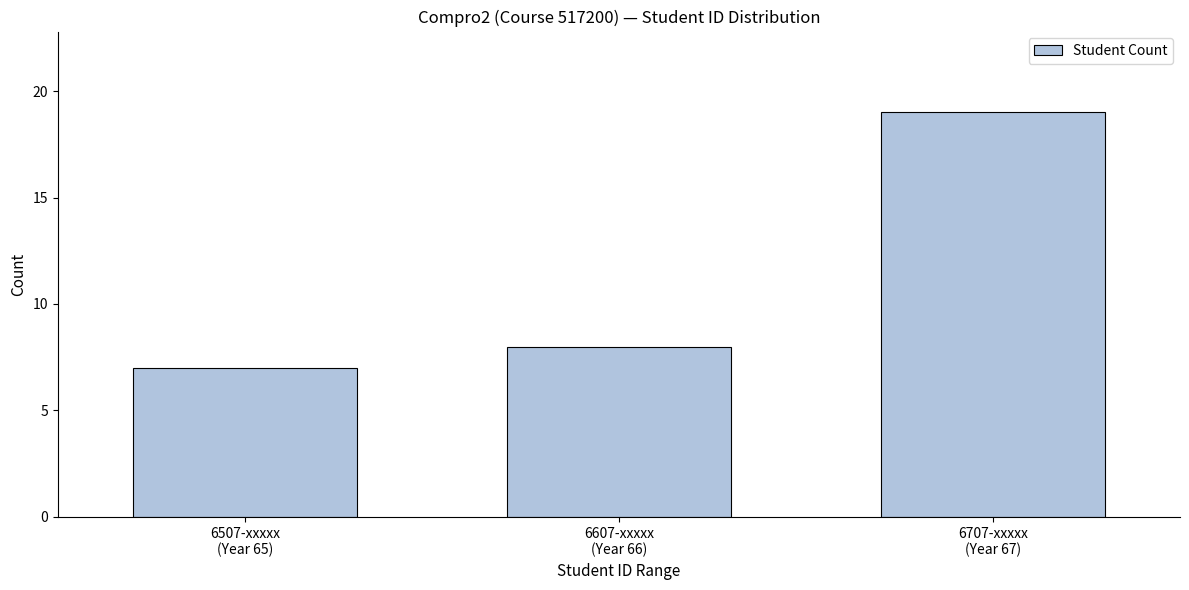

Reading left to right, list all the values displayed in this chart.

7	8	19